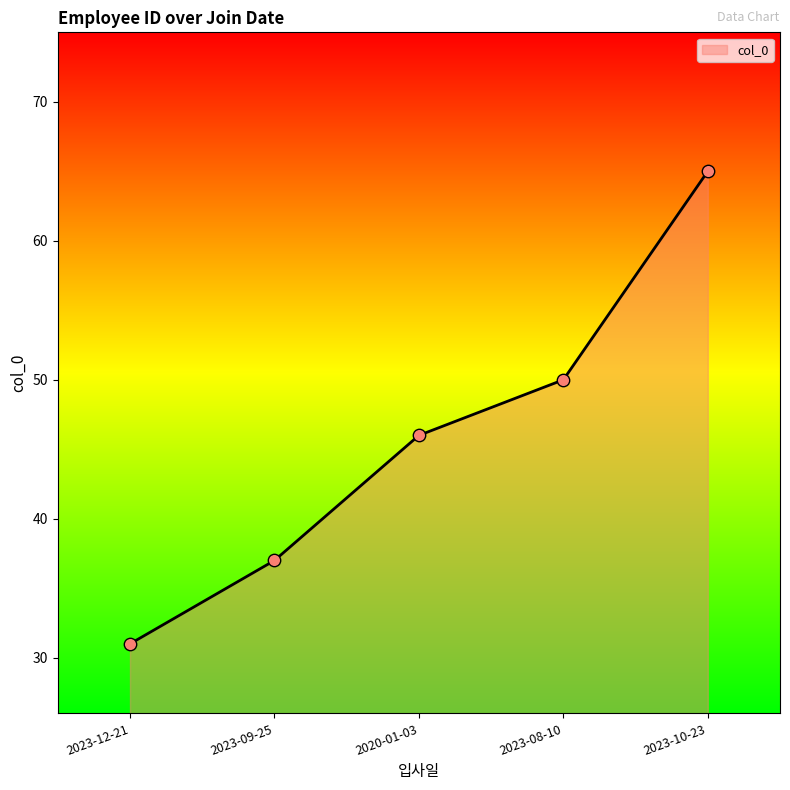

What is the change in value from 2023-12-21 to 2020-01-03?

+15